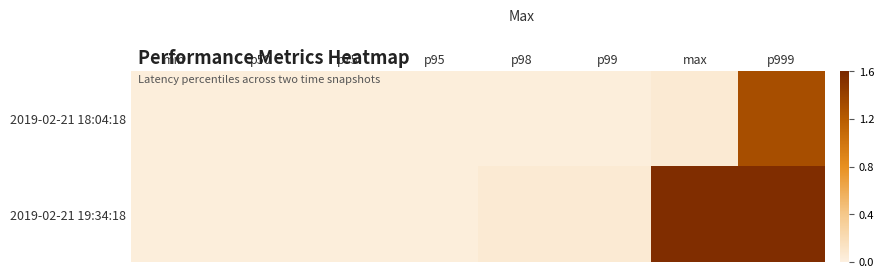

Which series has the largest total across all categories?

2019-02-21 19:34:18